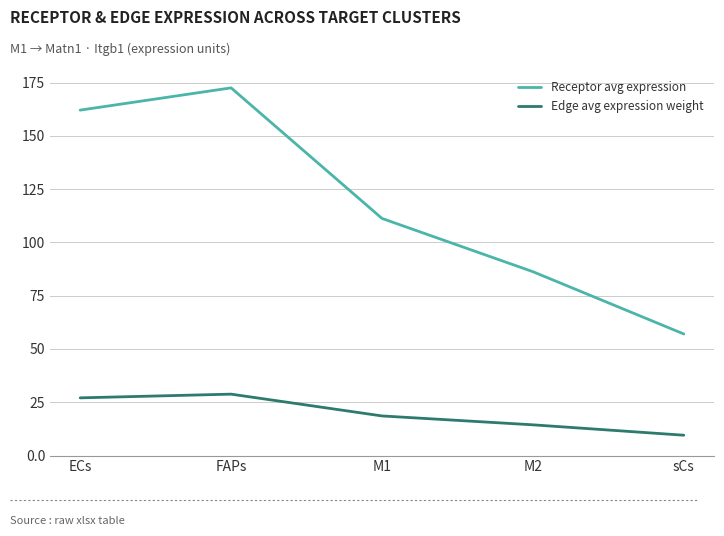

True or false: Edge avg expression weight and Receptor avg expression cross at least once.

False